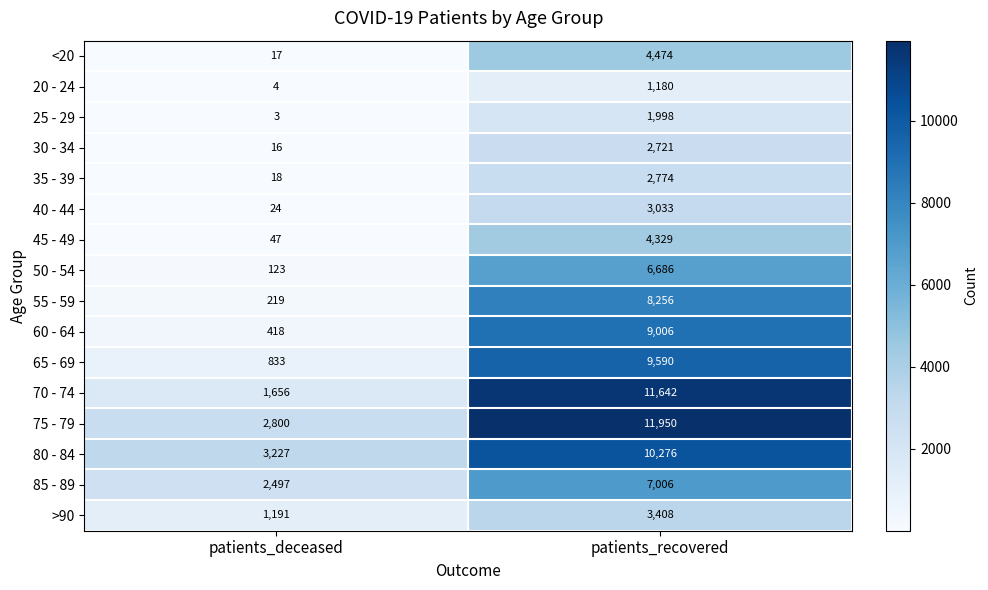

Count the number of data series in this chart.

16